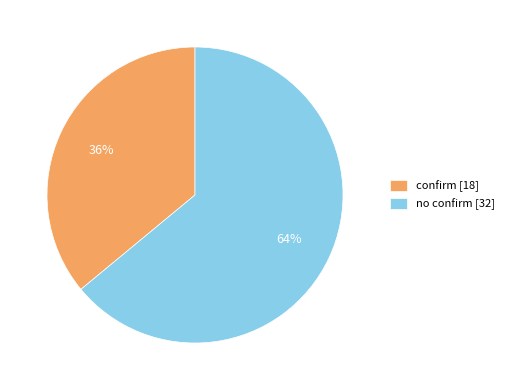

Approximately how many times larger is the value at no confirm compared to confirm?

1.8